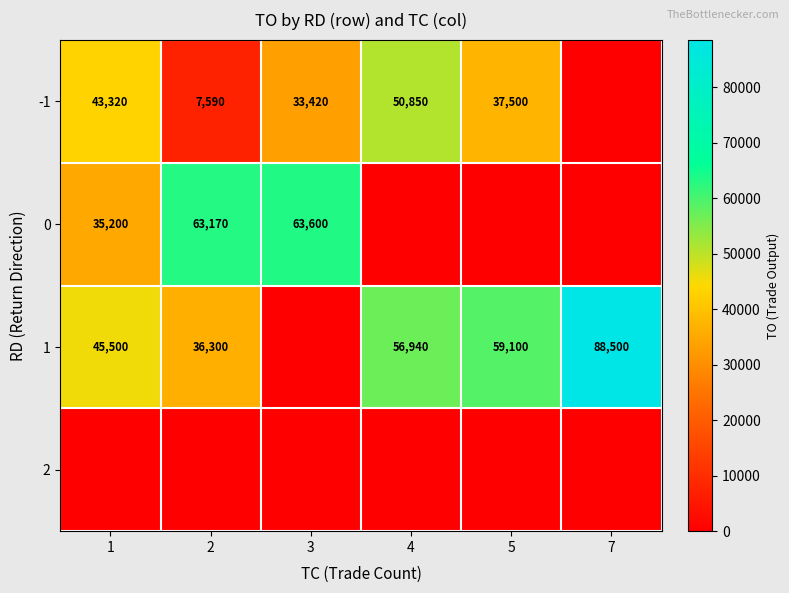

What is the difference between the -1 values at 2 and 1?

35730